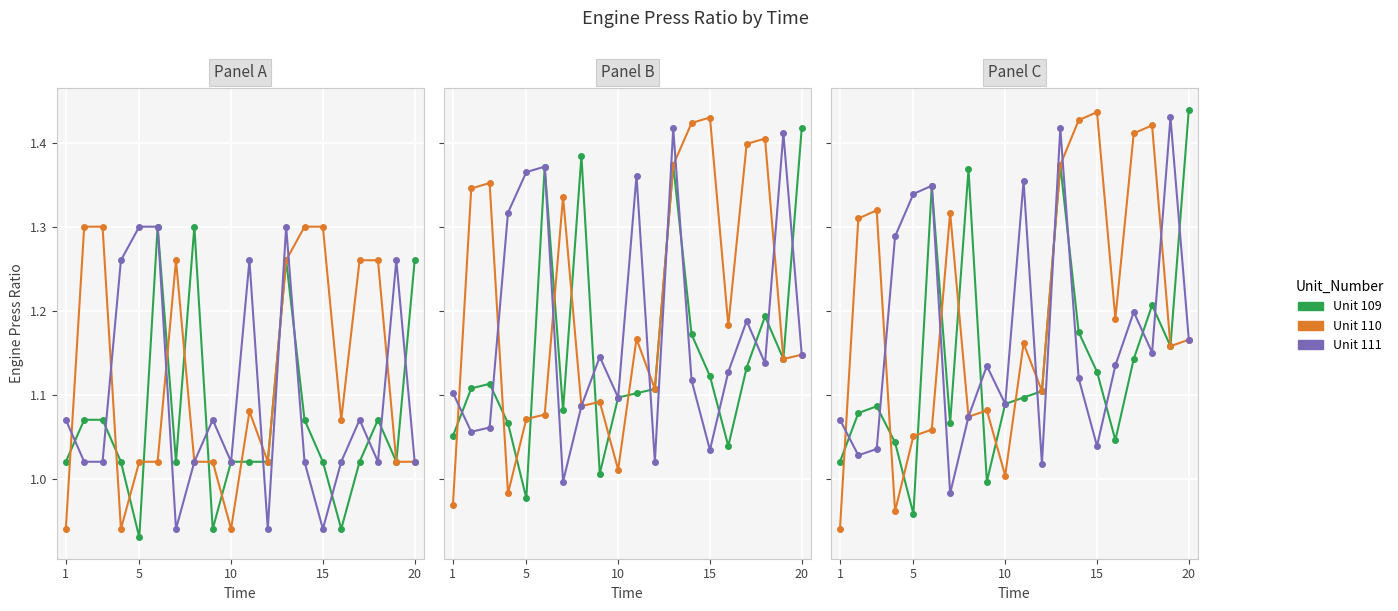

How many lines are shown in the chart?

3